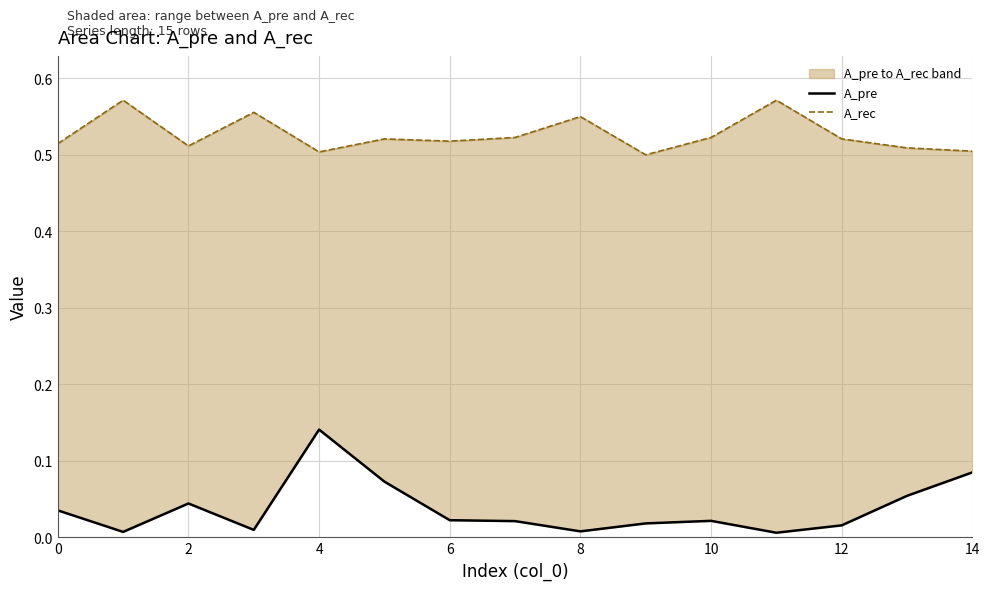

What is the label of the 15th point from the left?

14